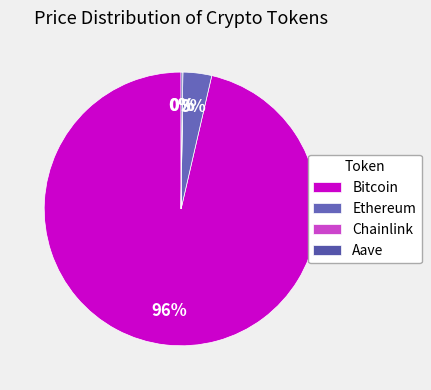

To the nearest percent, what is the difference between the largest and smallest slice percentages?

96%